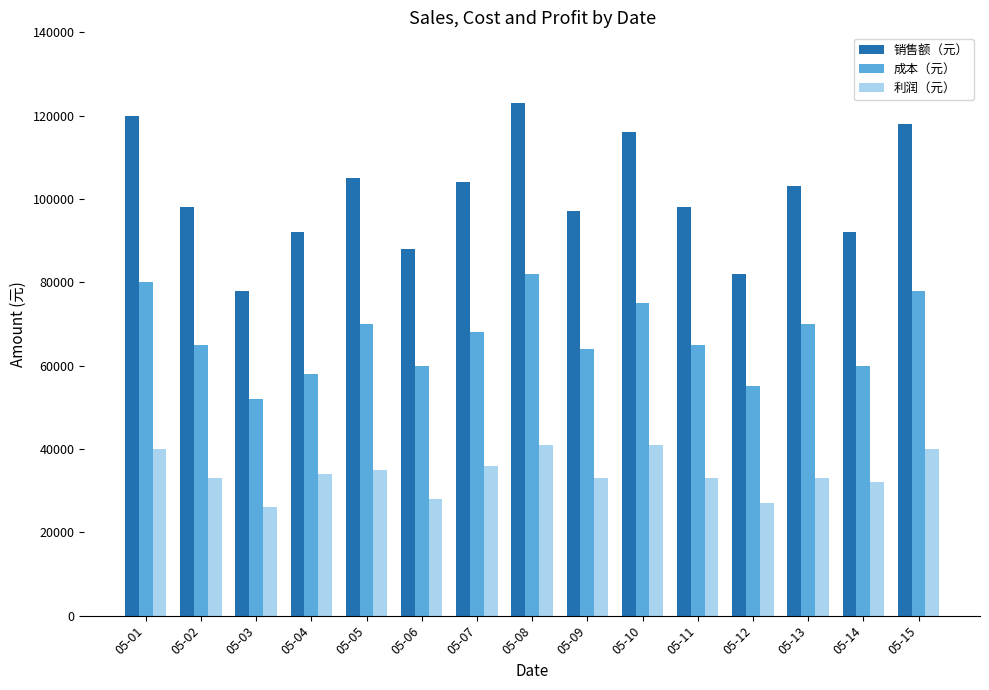

How many groups of bars are there?

15